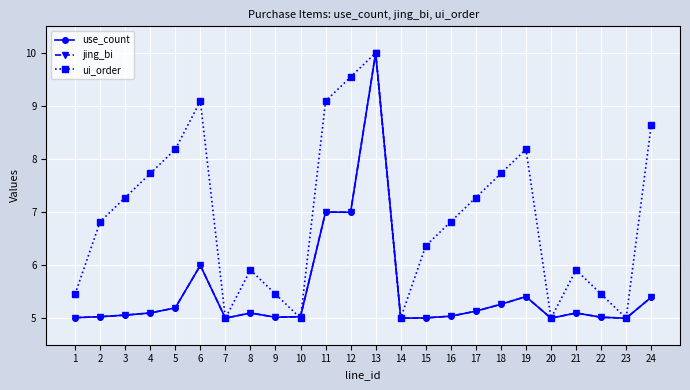

Does the chart display data point markers on the line(s)?

Yes